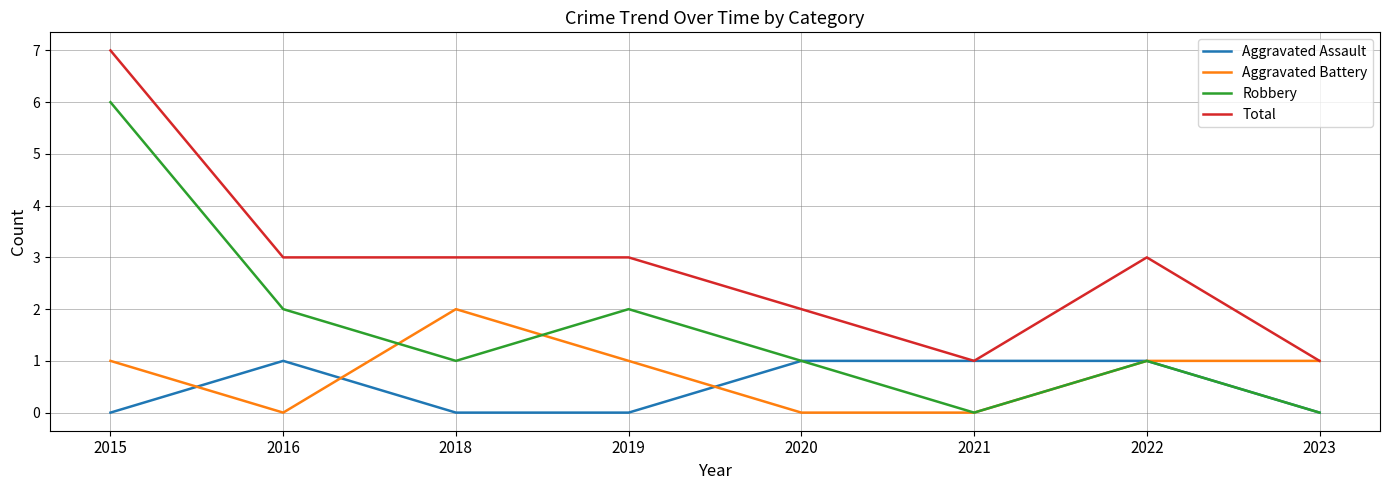

At which label does Aggravated Battery reach its peak?

2018